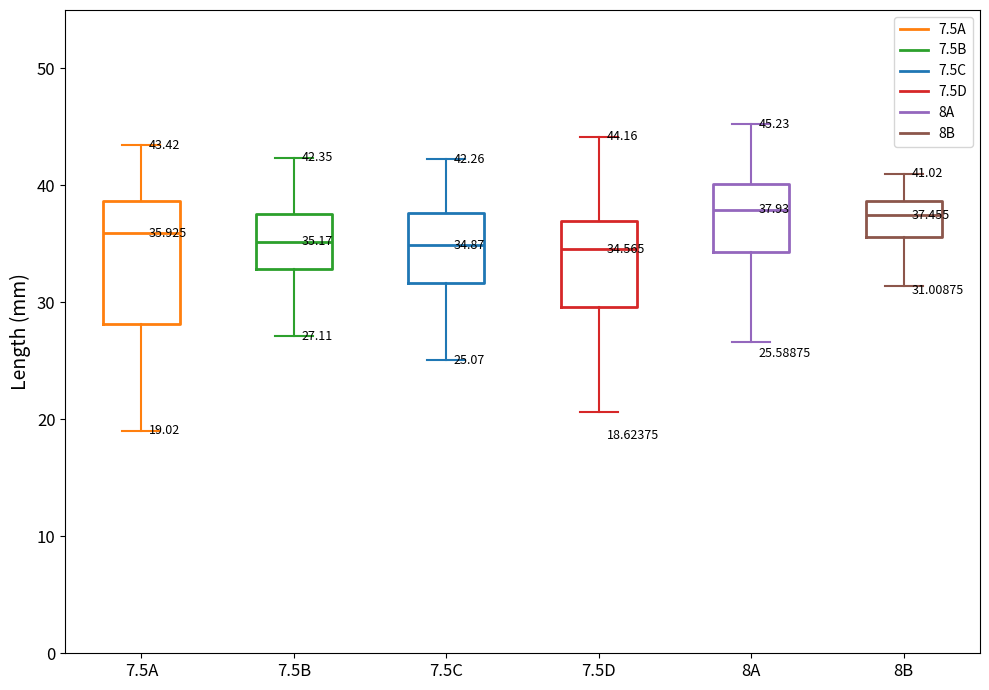

Which box is the tallest, from its lower edge to its upper edge?

7.5A